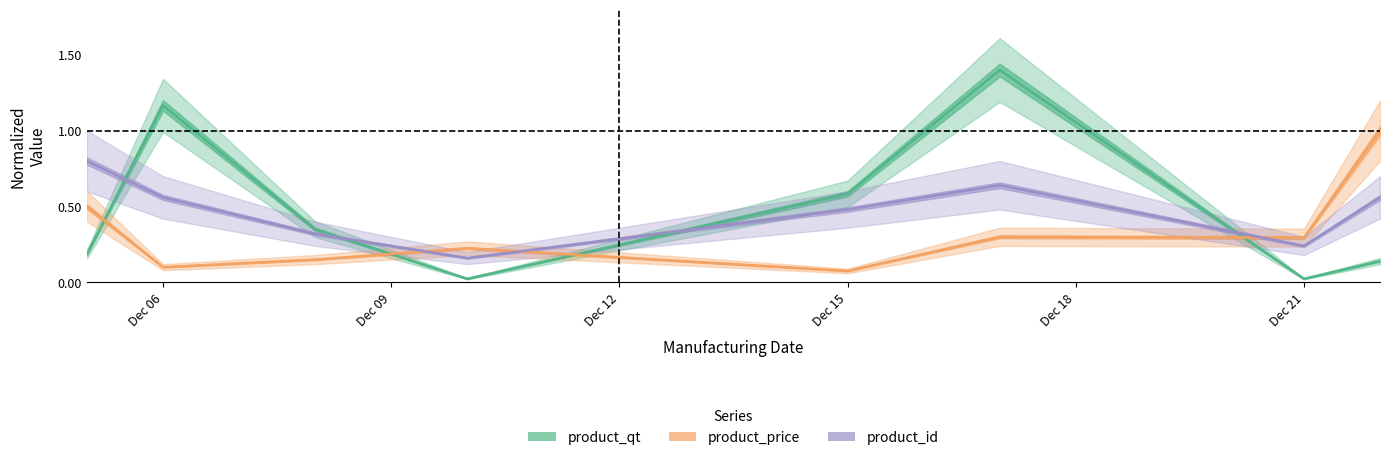

Is the value of product_qt at Dec 21 greater than the value of product_id at Dec 06?

No